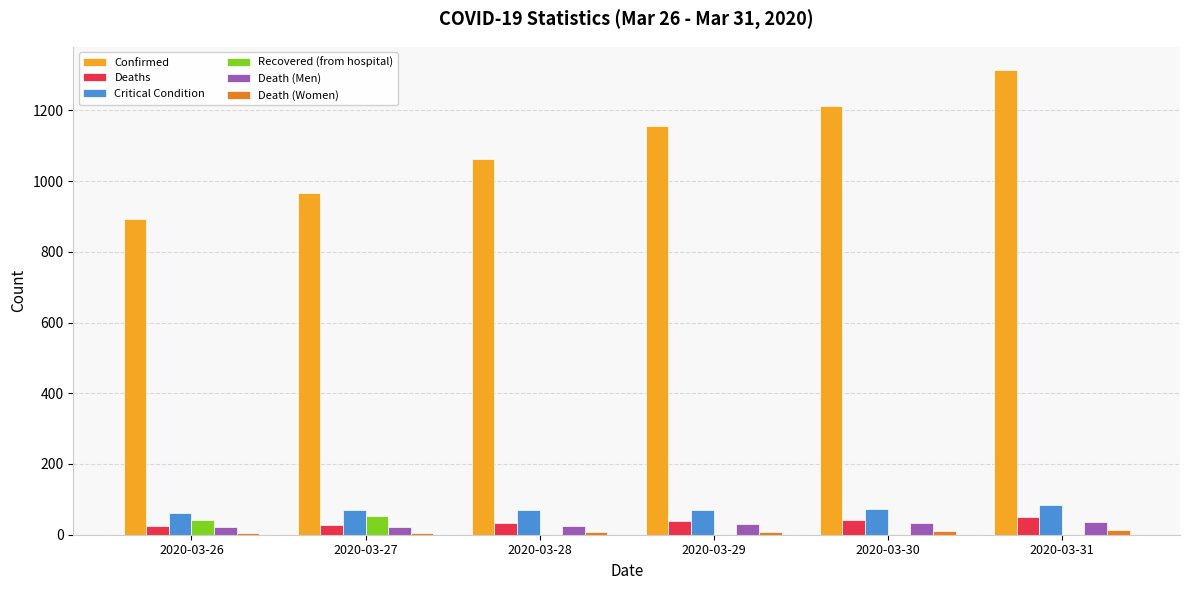

Which series changed the most between 2020-03-28 and 2020-03-30?

Confirmed